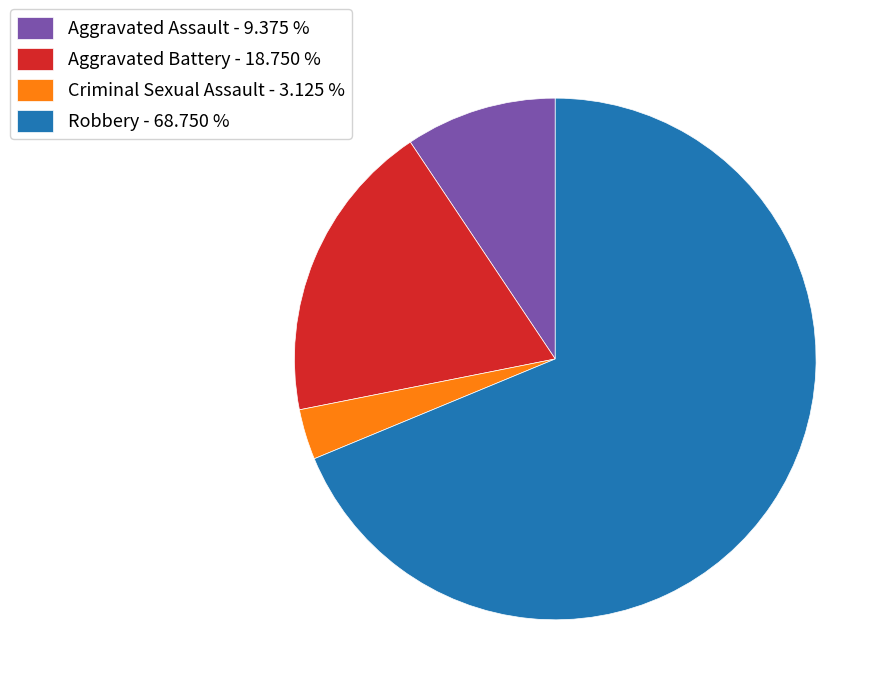

Which category has the biggest portion of the pie?

Robbery